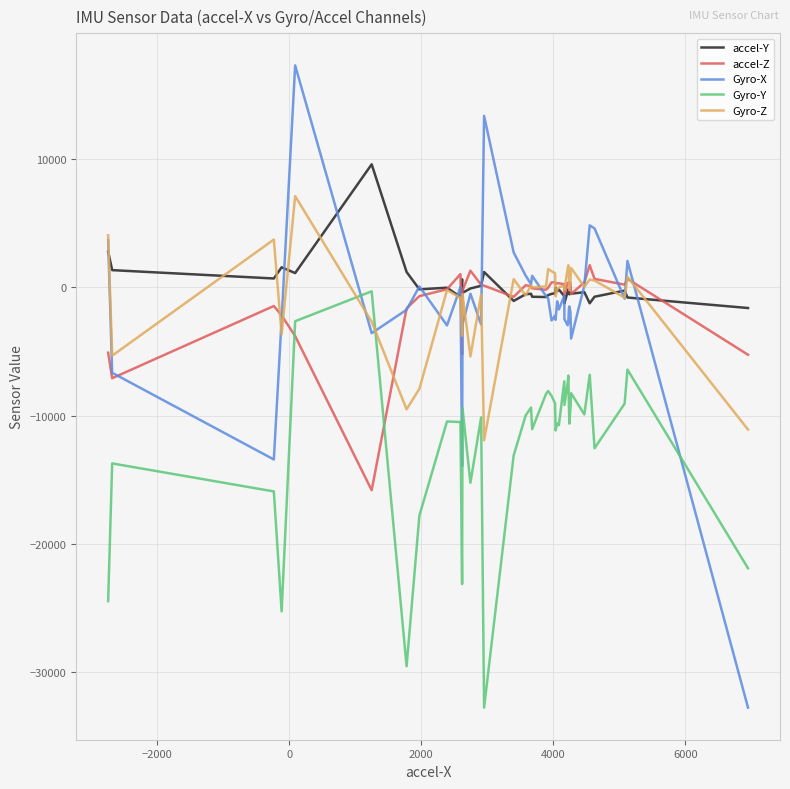

Which series has the widest spread of values?

Gyro-X